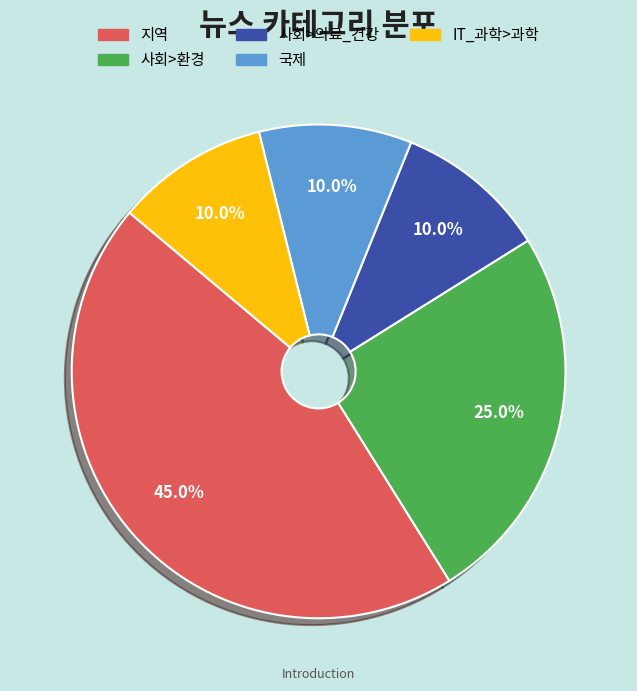

Count the number of slices in the pie.

5